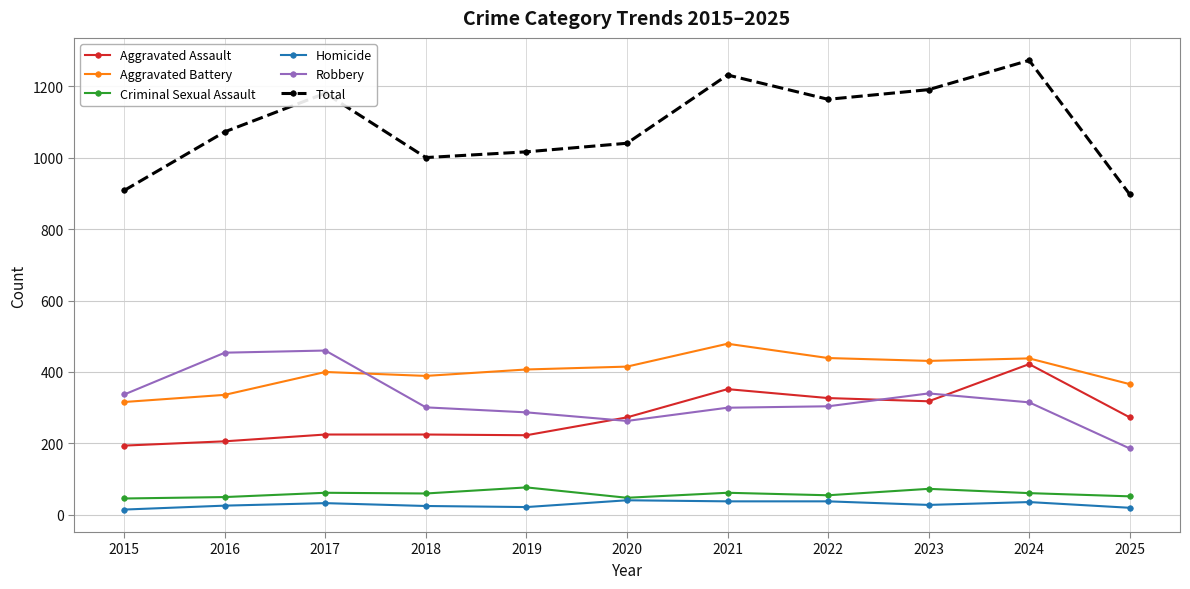

At 2021, list the series in order from smallest to largest.

Homicide, Criminal Sexual Assault, Robbery, Aggravated Assault, Aggravated Battery, Total